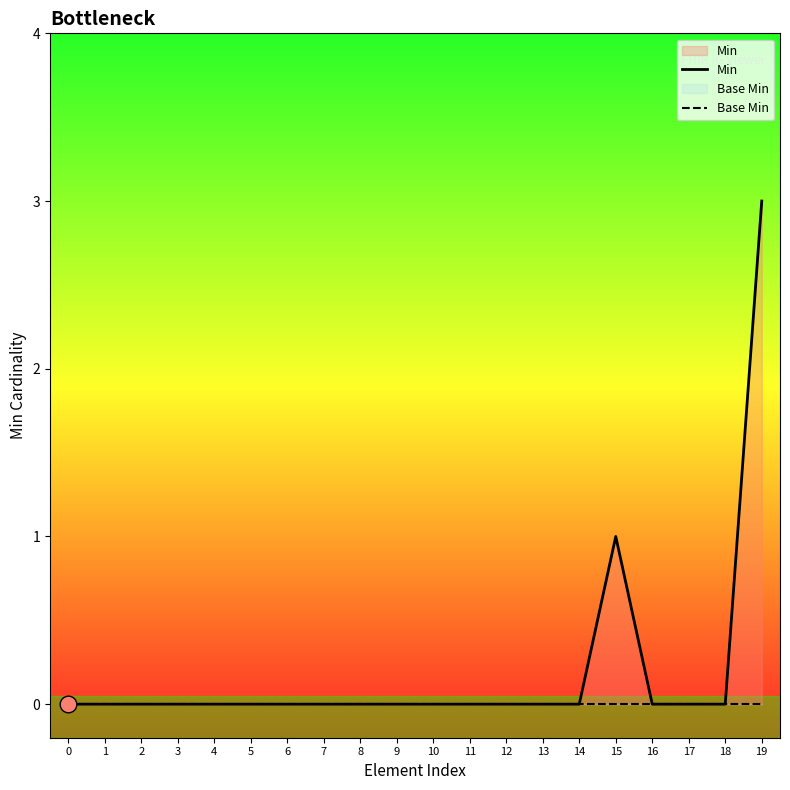

Which series has the largest total across all categories?

Min